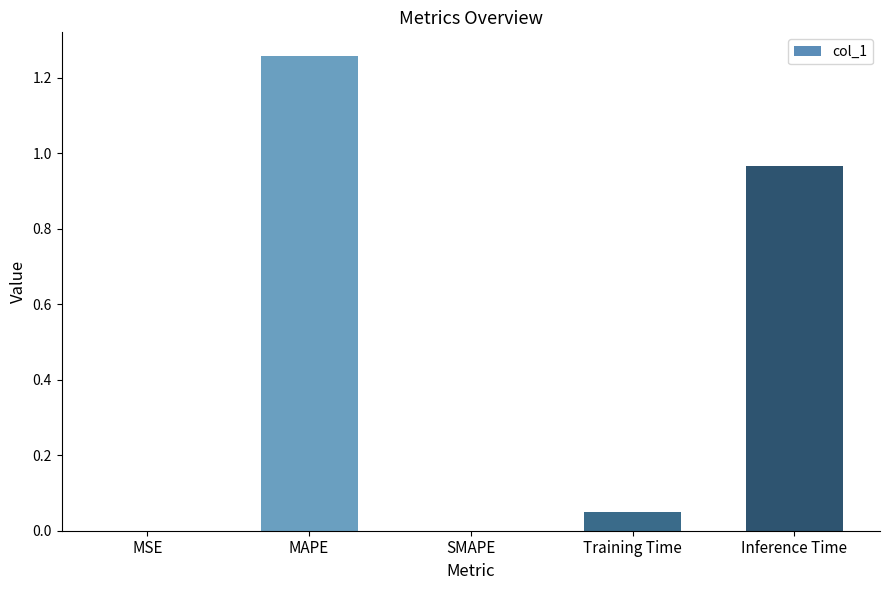

Are the bars grouped side by side (vs. stacked)?

No